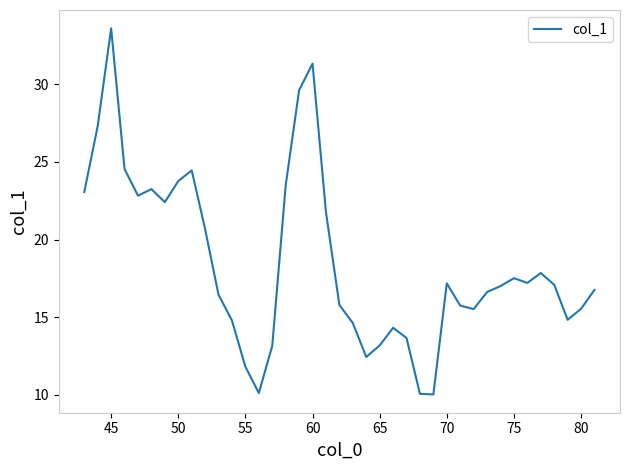

What is the maximum value shown in the chart?

33.6